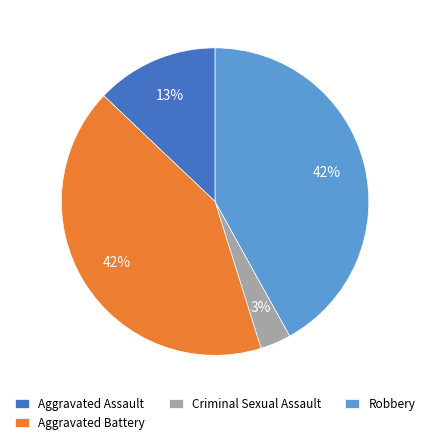

Which has a higher value, Aggravated Assault or Robbery?

Robbery